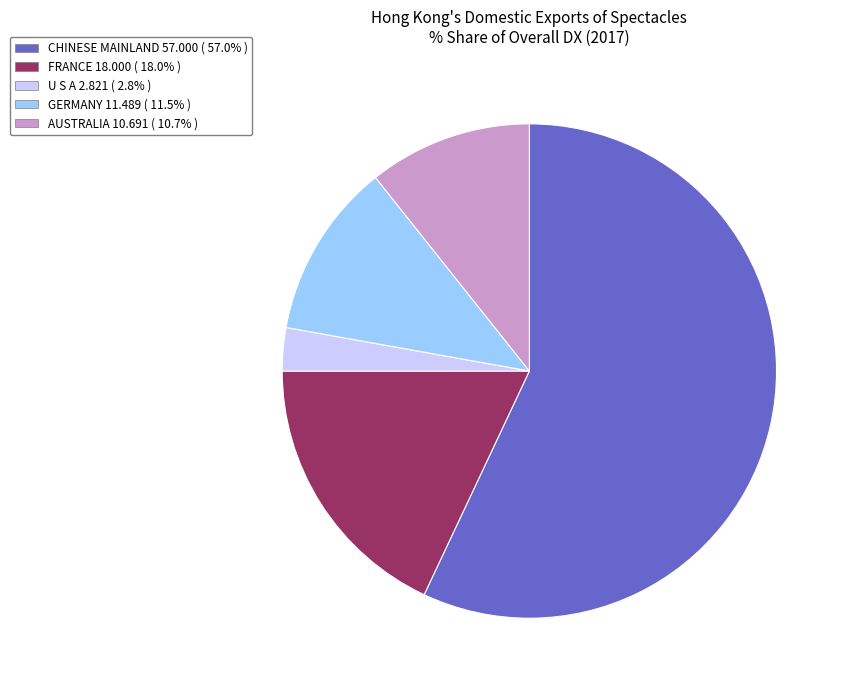

What is the largest slice in the pie chart?

CHINESE MAINLAND